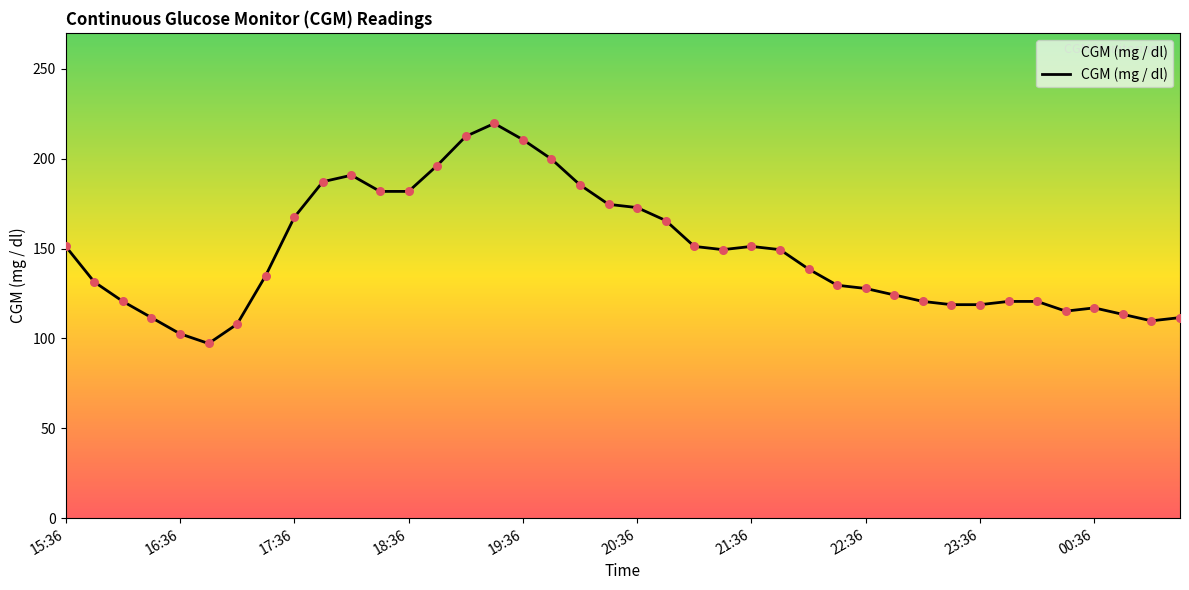

What is the smallest value displayed?

97.2